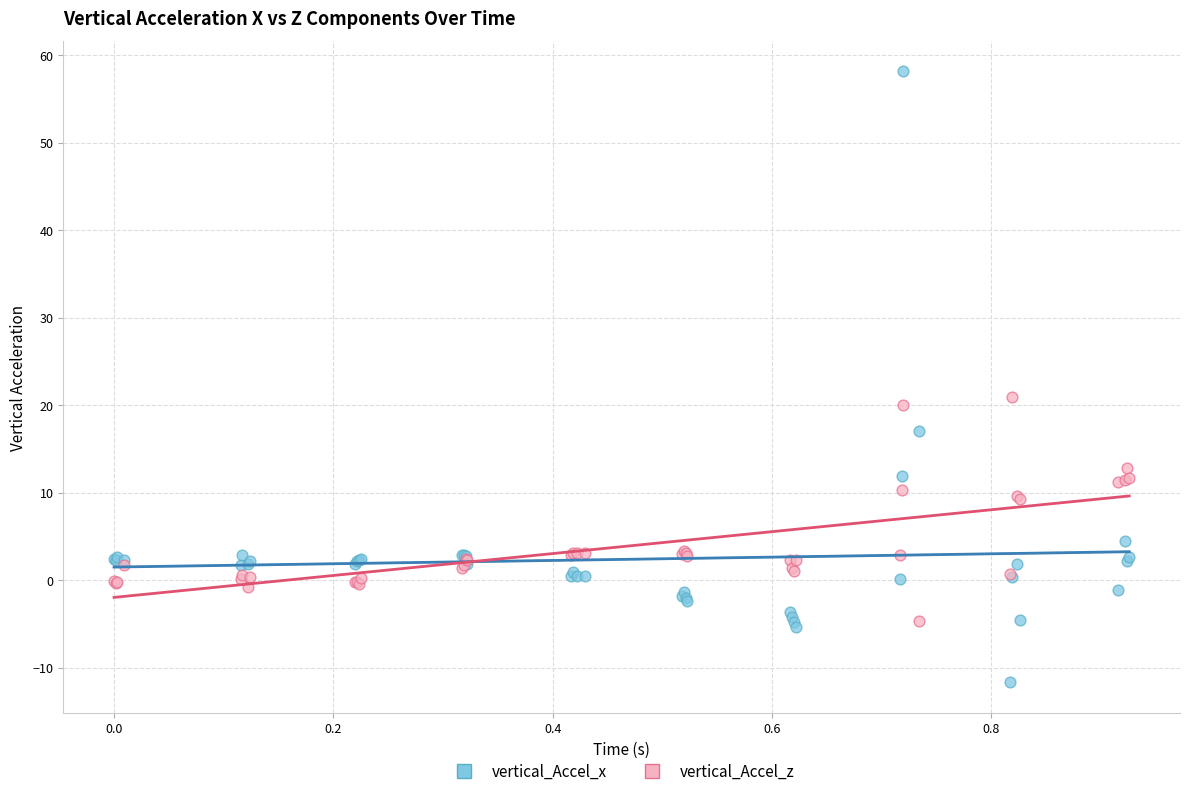

Which series reaches the minimum Y coordinate?

vertical_Accel_x